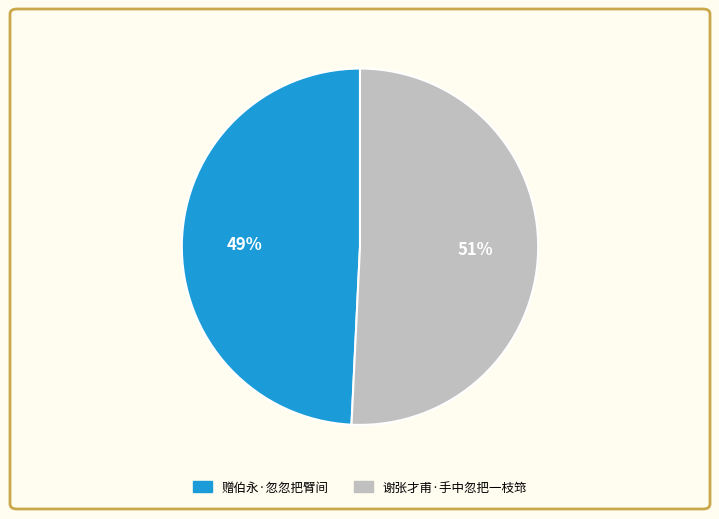

To the nearest percent, what is the difference between the largest and smallest slice percentages?

2%